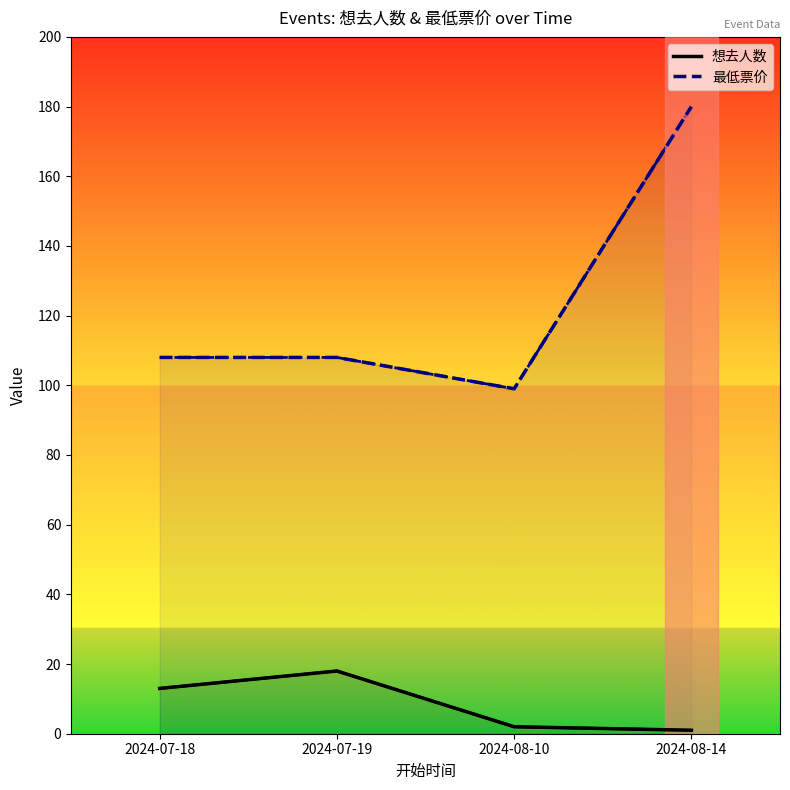

Which series changed the most between 2024-07-19 and 2024-08-14?

最低票价